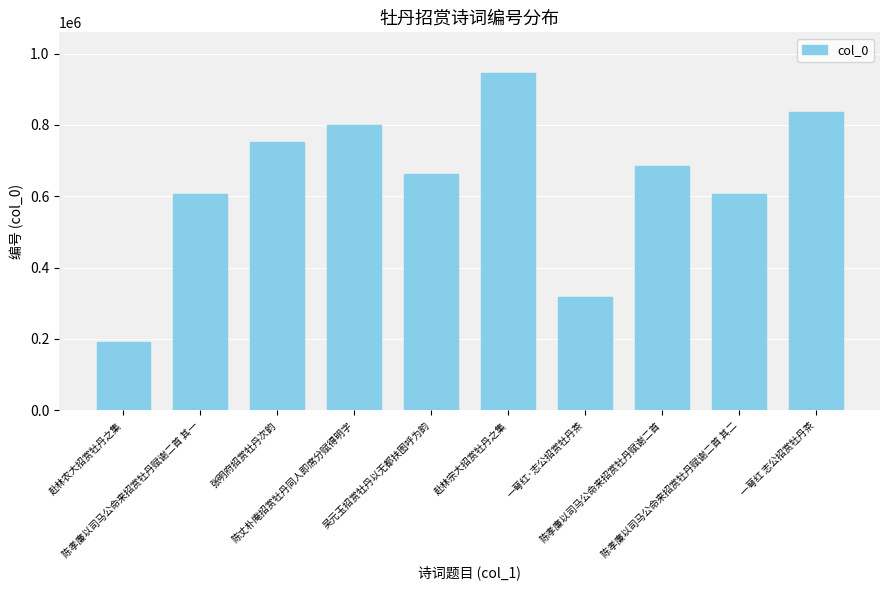

What is the greatest value displayed?

946118